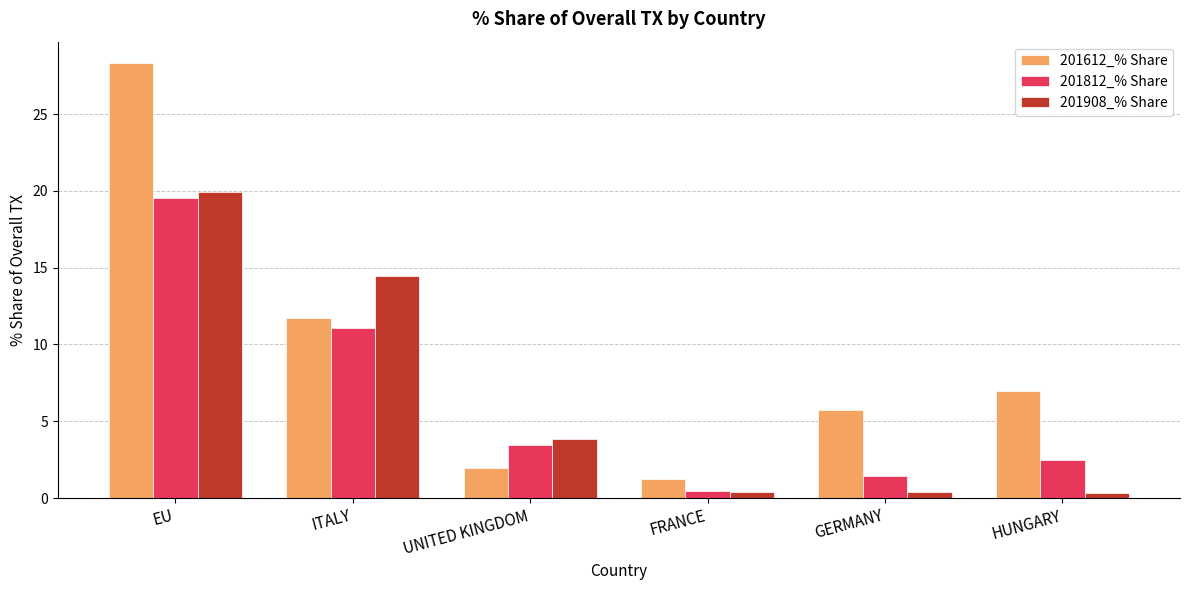

At which label does 201612_% Share reach its peak?

EU